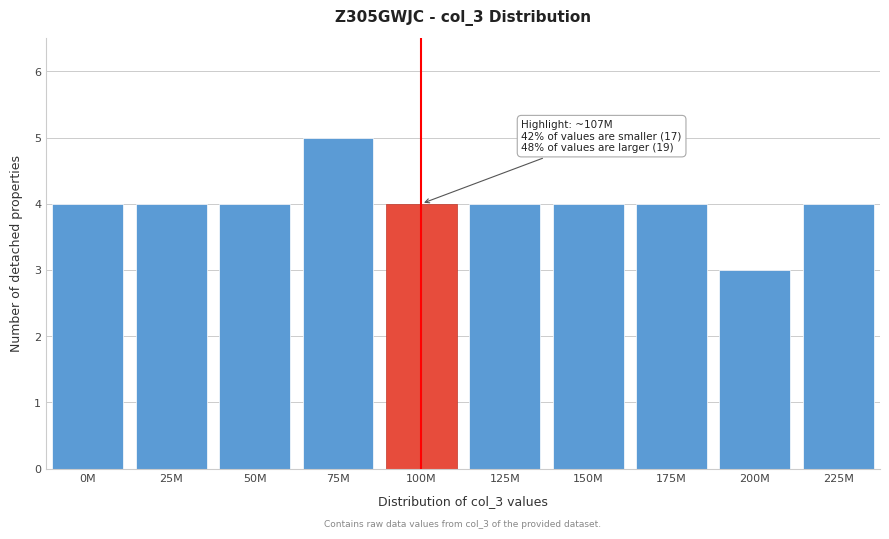

Reading left to right, transcribe all the data shown in this chart.

0M=4	25M=4	50M=4	75M=5	100M=4	125M=4	150M=4	175M=4	200M=3	225M=4